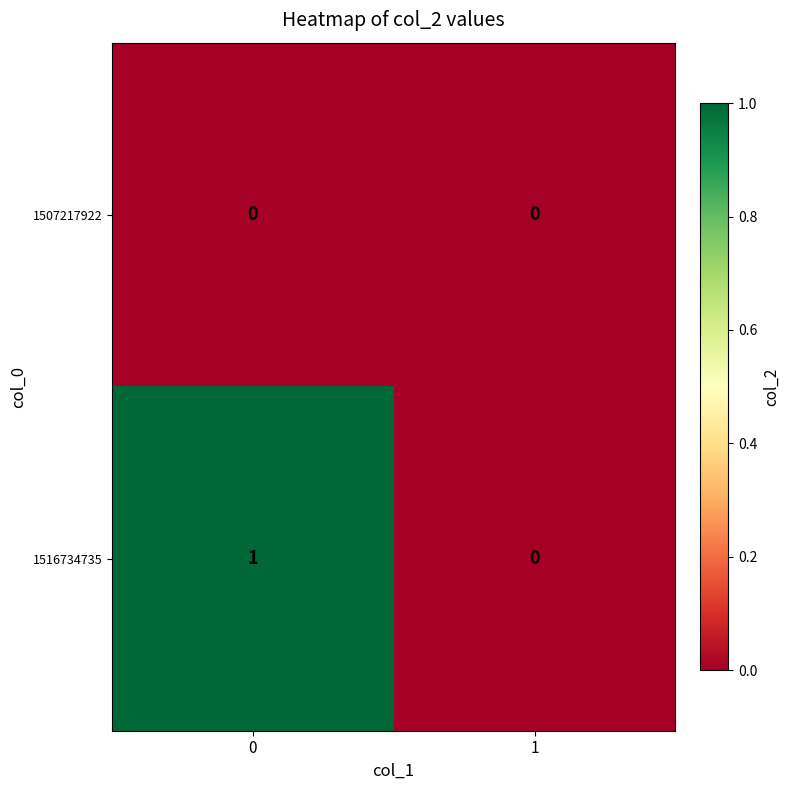

True or false: 1507217922 has a value of 0 at 1.

True